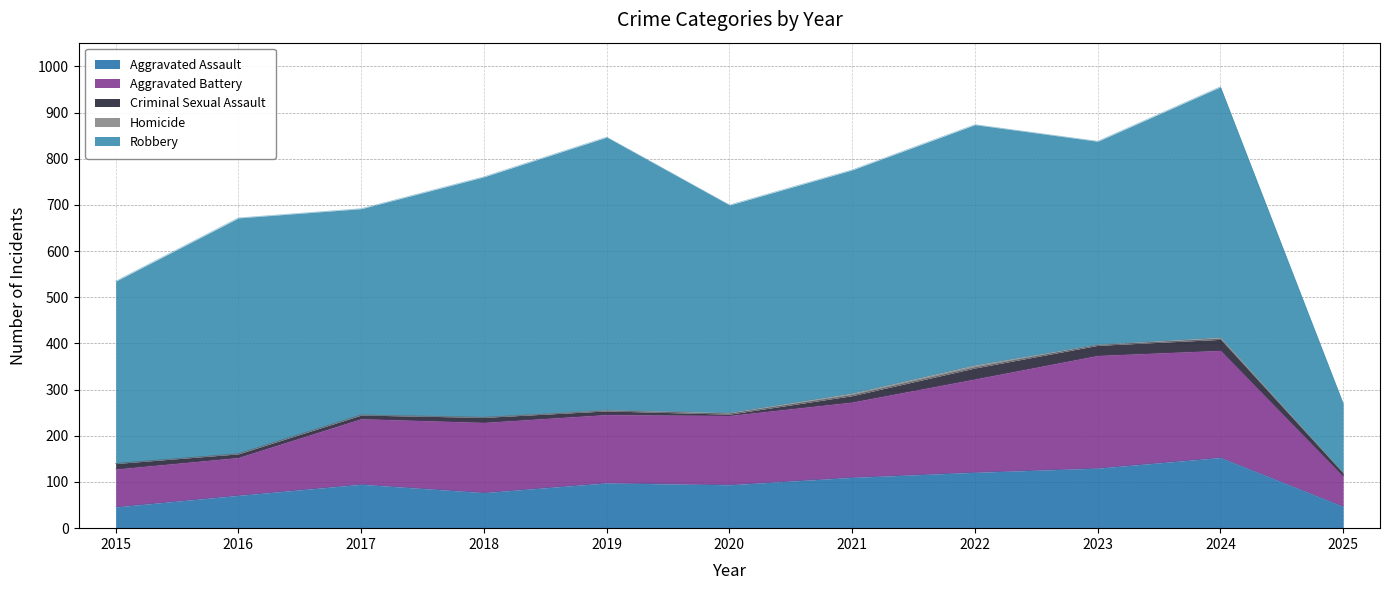

At 2020, list the series in order from largest to smallest.

Robbery, Aggravated Battery, Aggravated Assault, Criminal Sexual Assault, Homicide